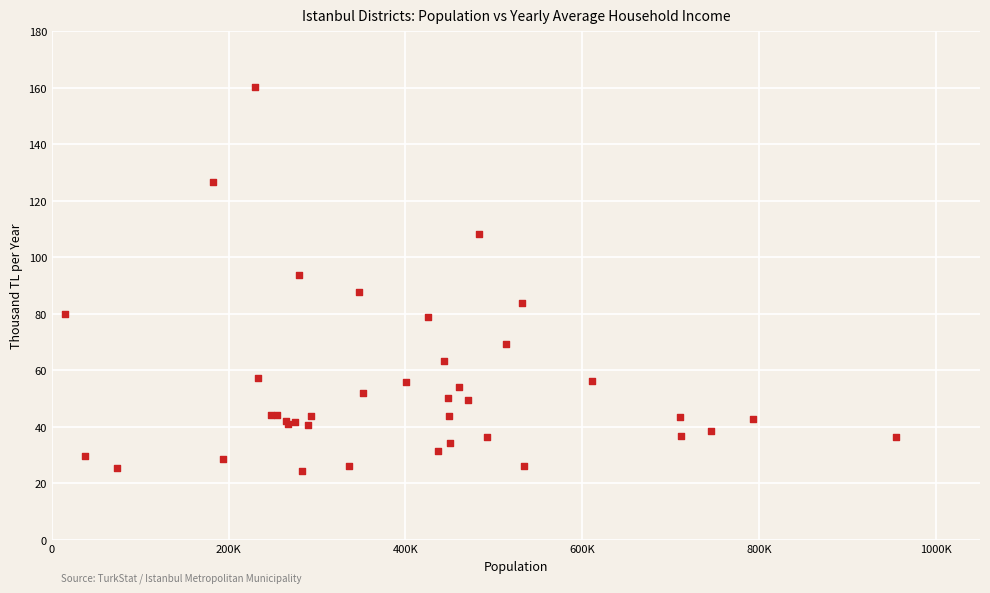

What Y value in the scatter plot is closest to 92?

93.9